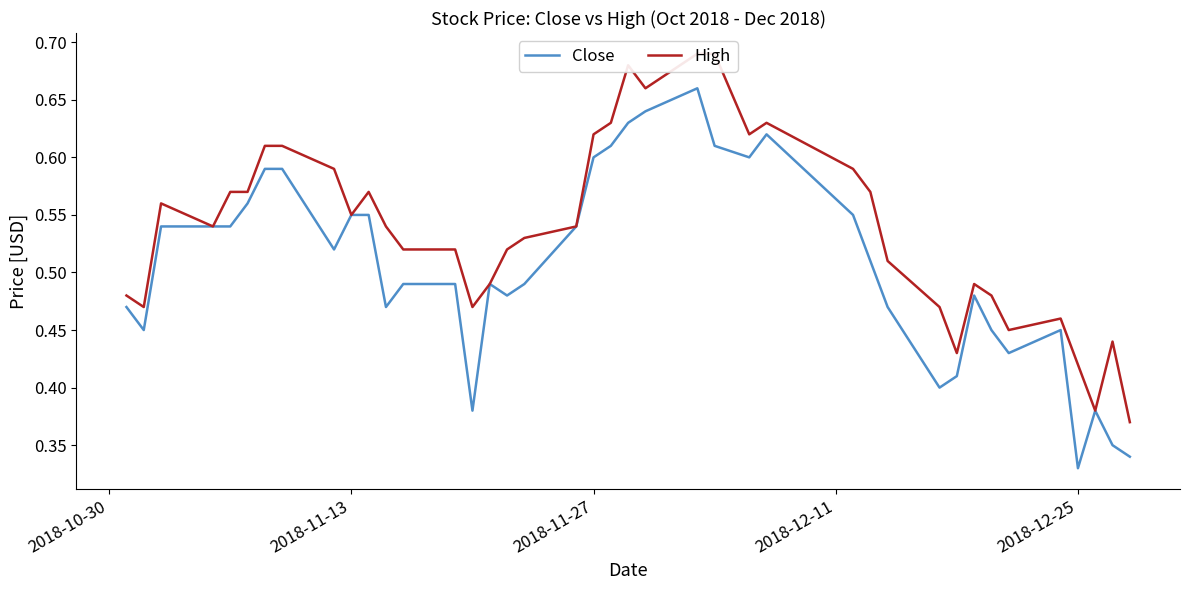

The Close series shows 0.6 at 2018-11-13. True or false?

True